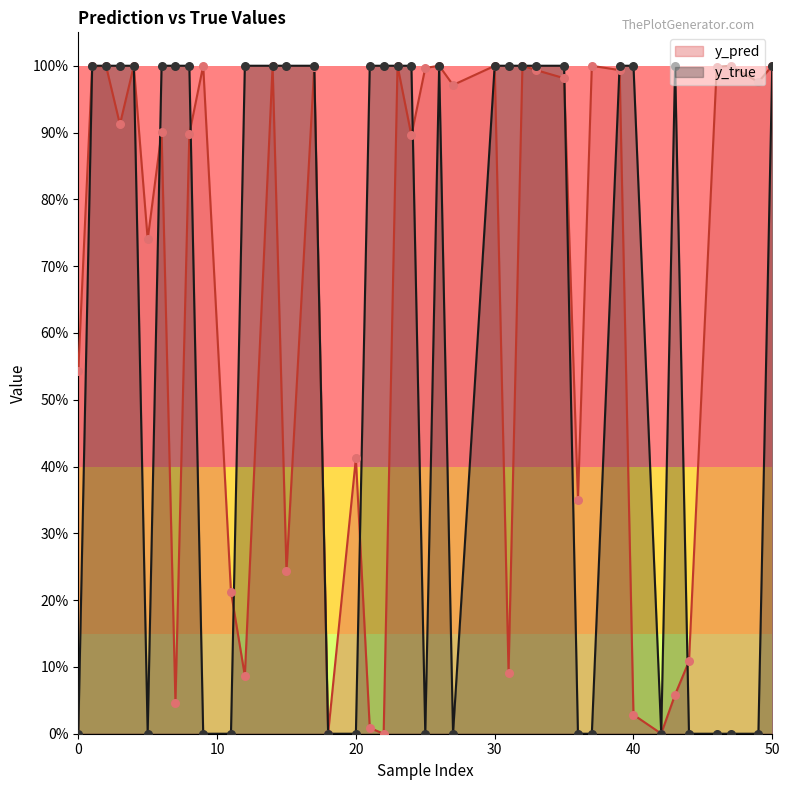

Which series contains the highest Y value?

y_true